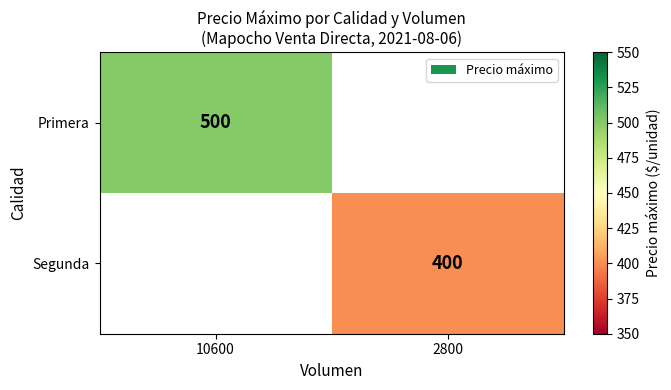

True or false: Segunda has a value of 400 at 2800.

True